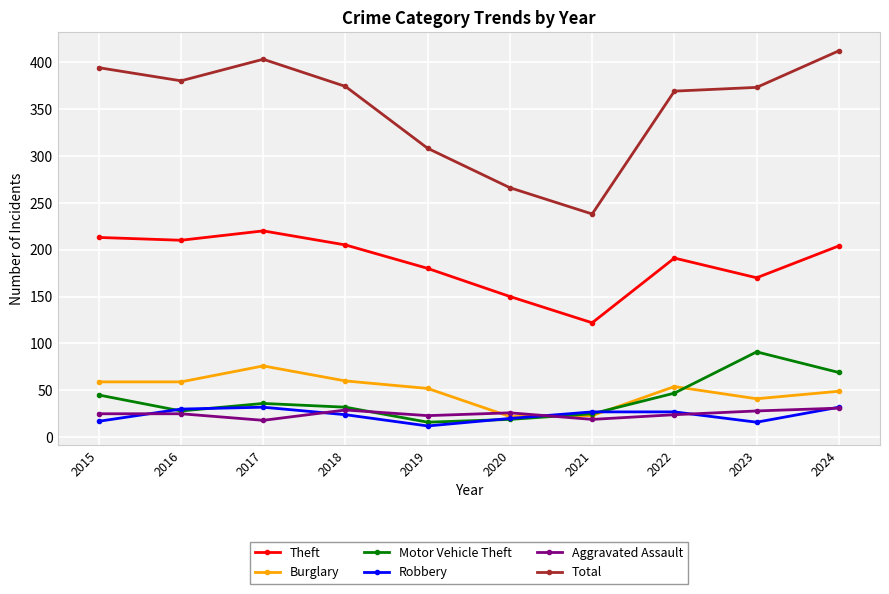

The value of Aggravated Assault at 2021 is 19. True or false?

True